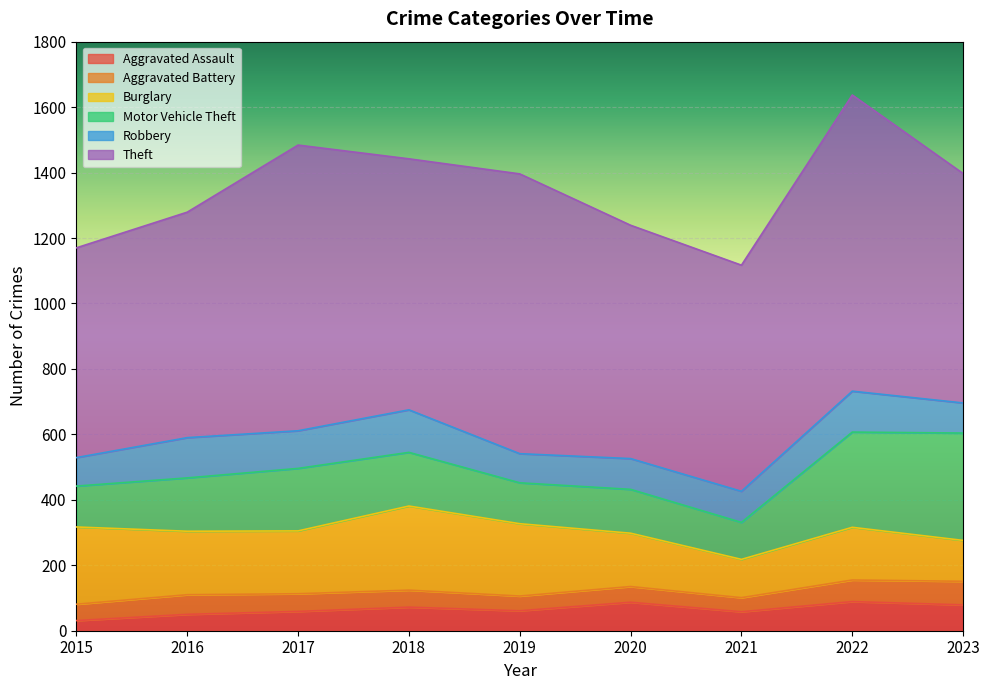

How many lines are shown in the chart?

6